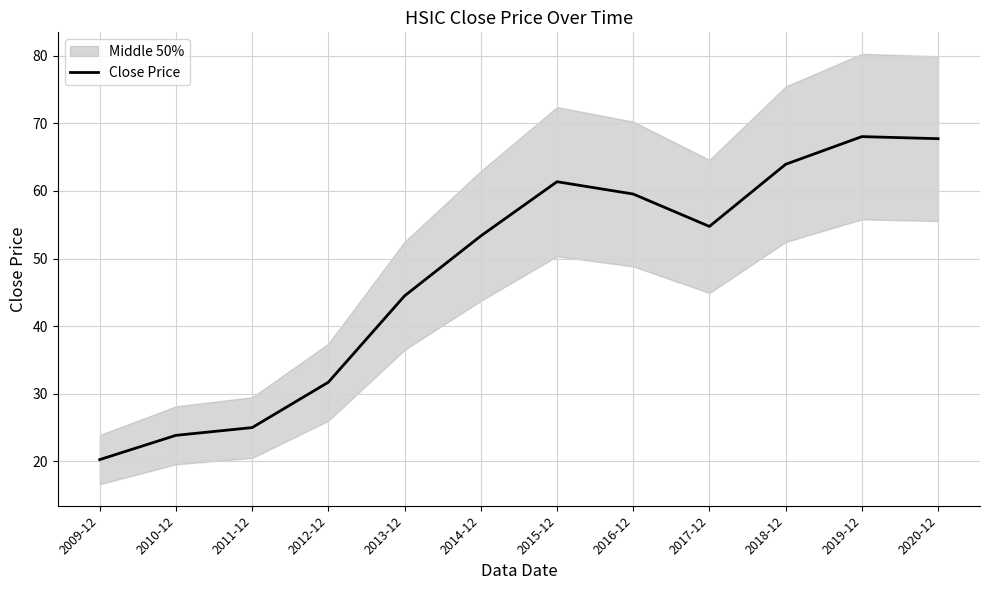

What position from the right is 2020-12?

1